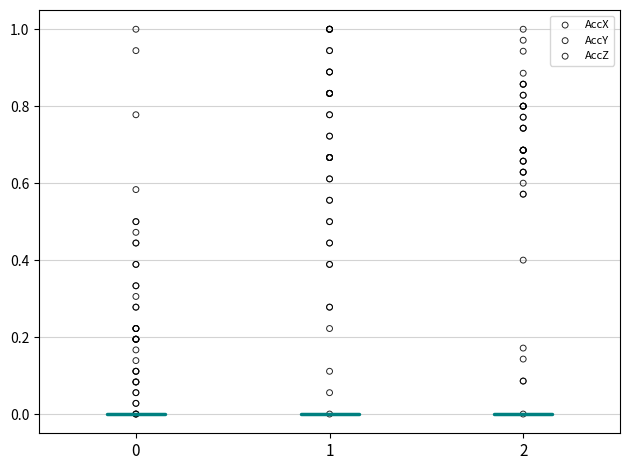

What are all the series names shown in the legend?

AccX, AccY, AccZ